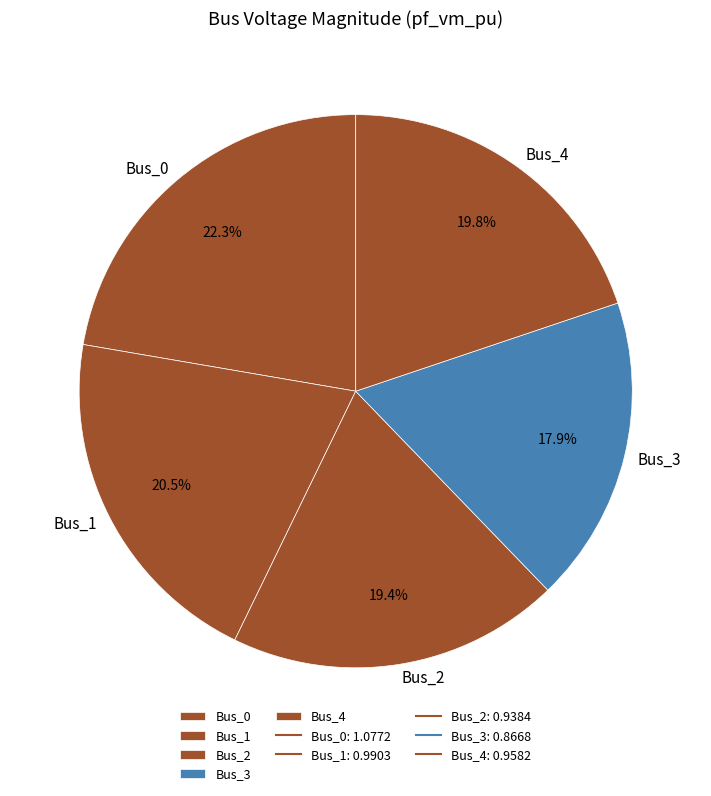

What percentage is NOT represented by Bus_0?

77.7%